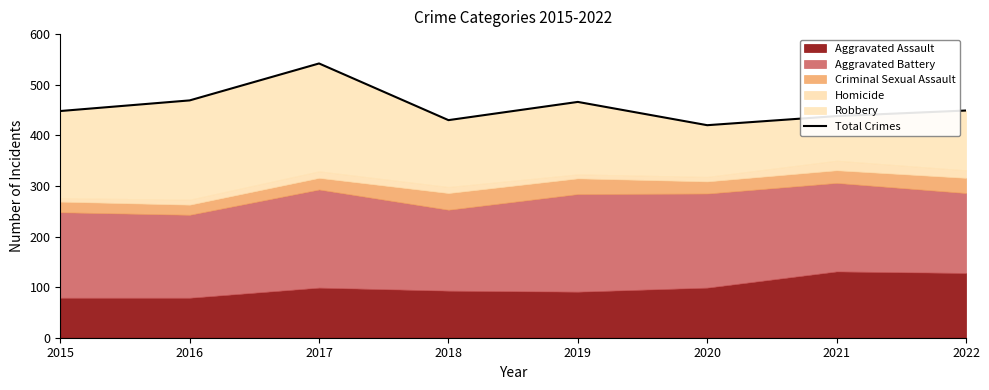

List the labels in order of value, largest first.

2017, 2016, 2019, 2022, 2015, 2021, 2018, 2020